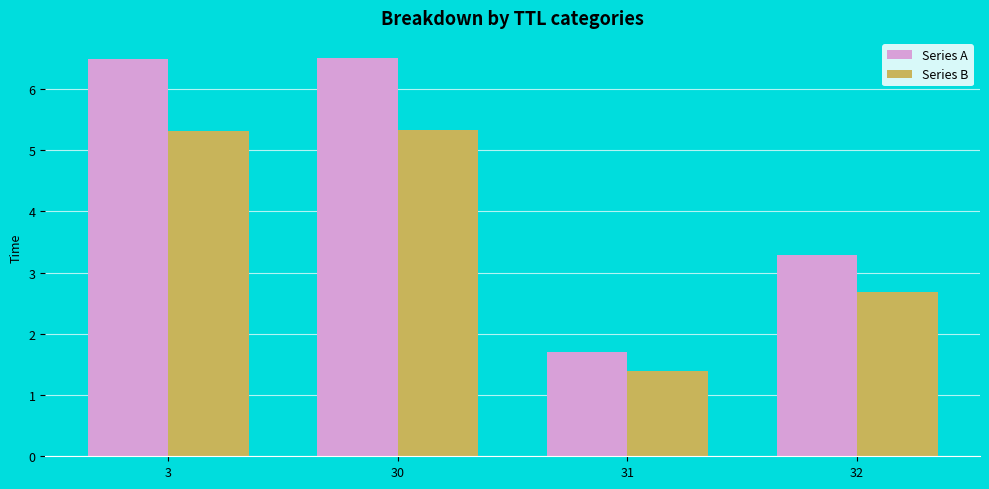

What is the value of the Series B bar at the 2nd from the left?

5.3